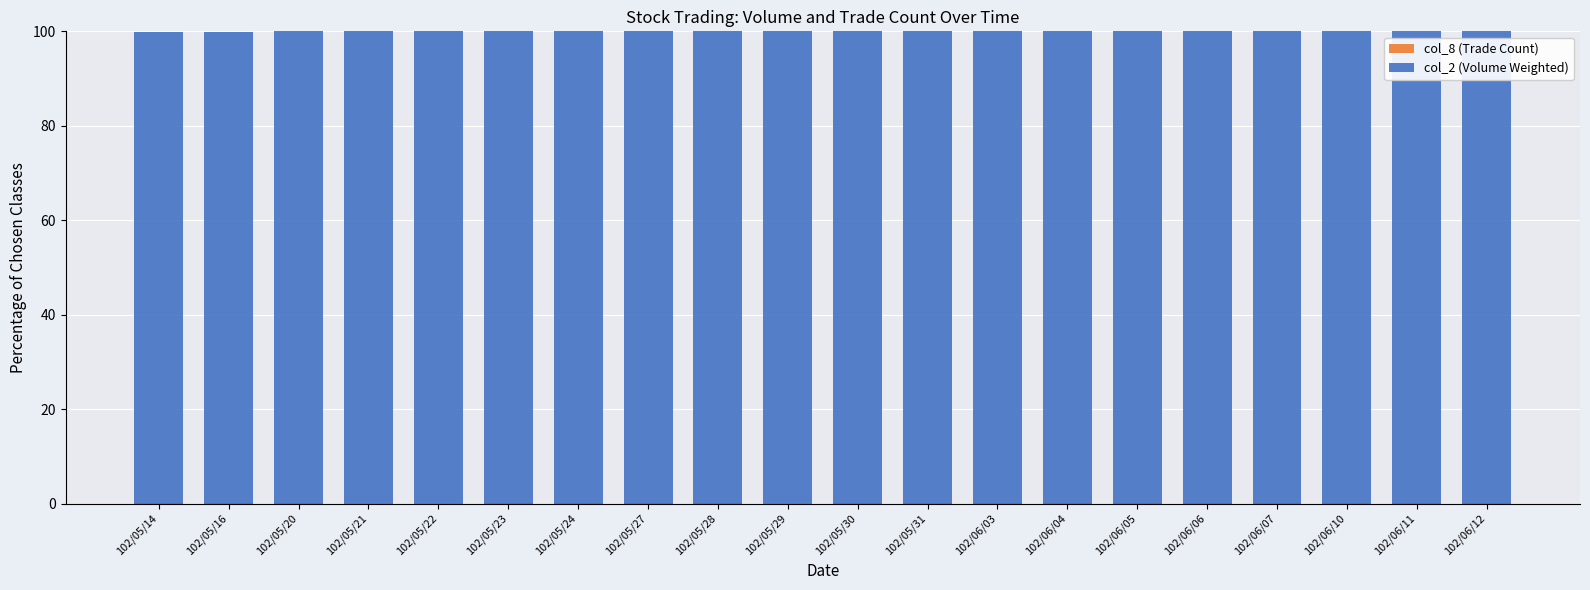

The value of col_2 (Volume Weighted) at 102/05/27 is 100.0. True or false?

True